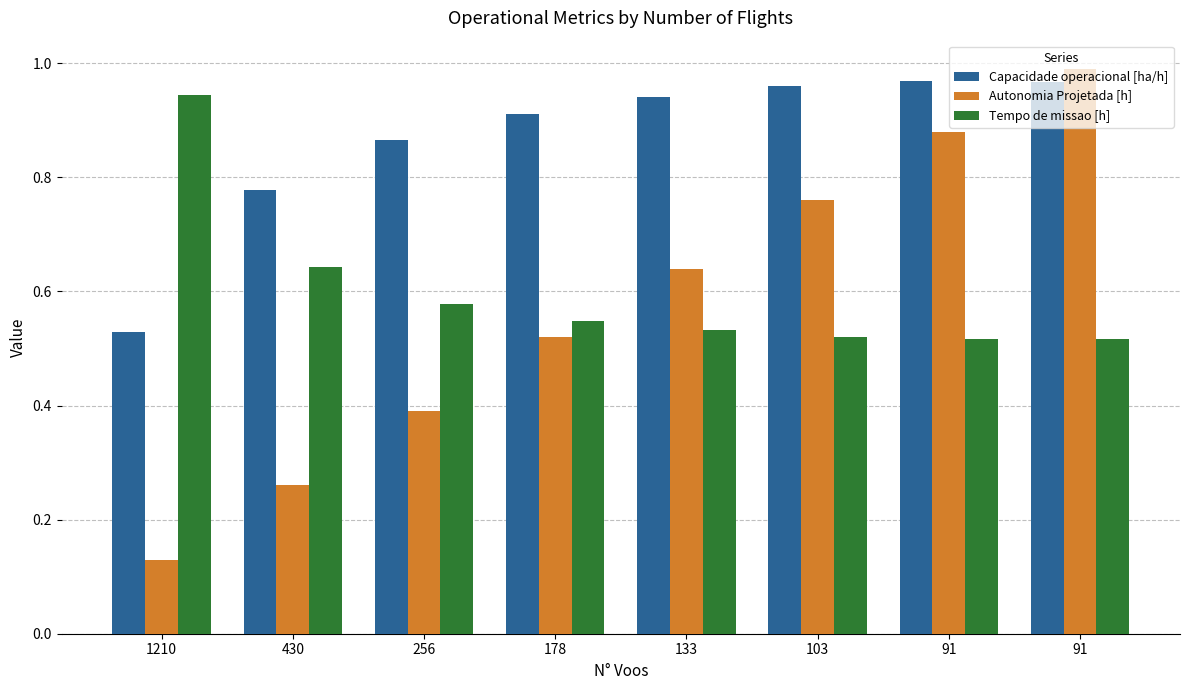

At which label is Autonomia Projetada [h] closest to 0?

1210